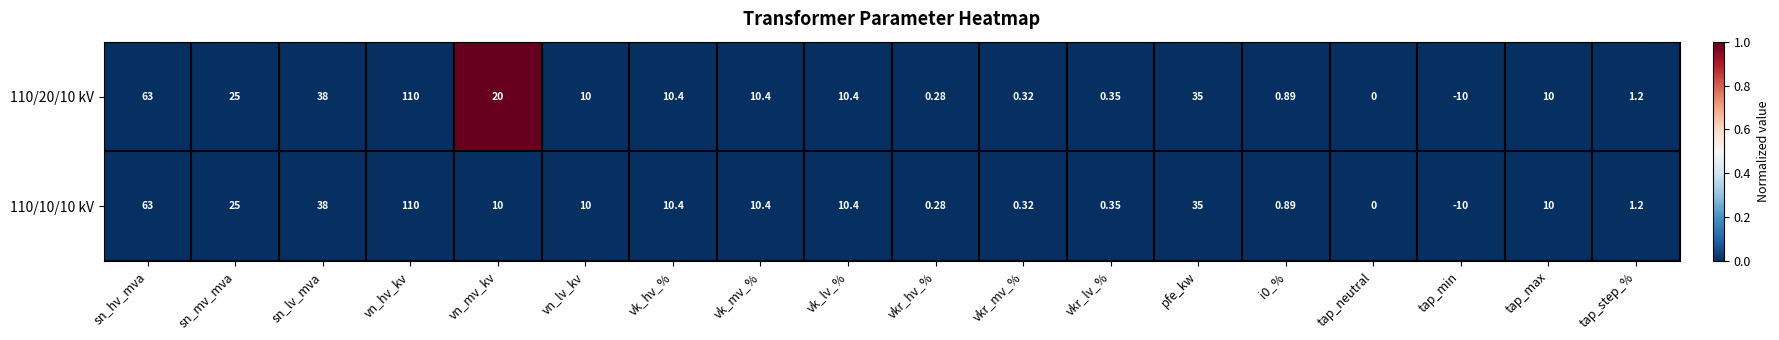

At which category does the chart reach its peak across all series?

vn_hv_kv